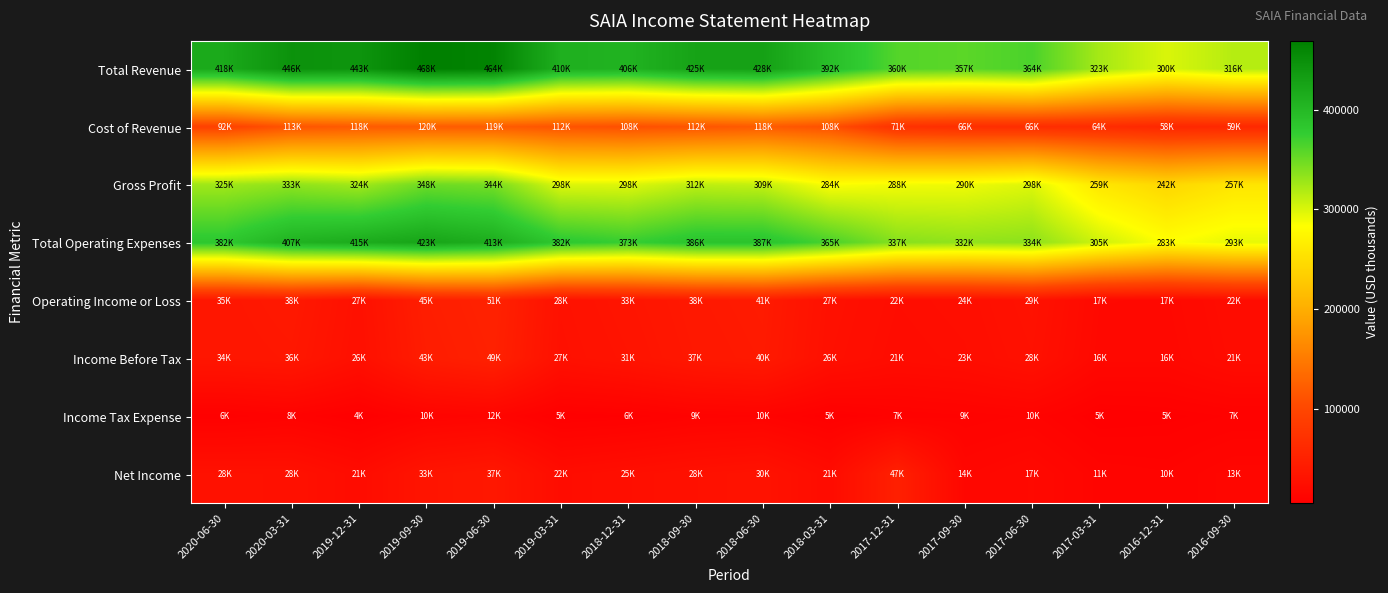

How many distinct data groups are displayed?

8